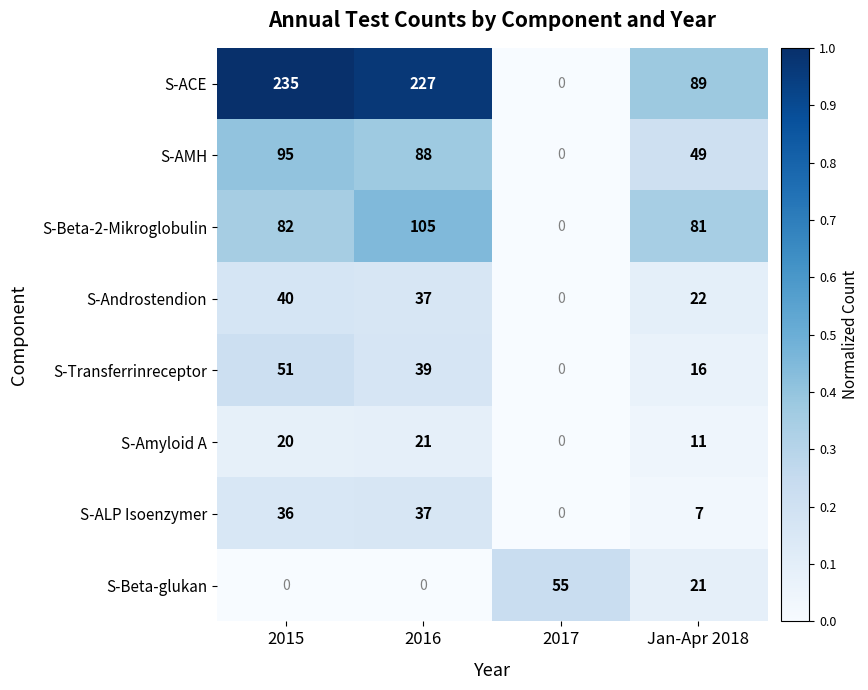

The value of S-Amyloid A at Jan-Apr 2018 is 11. True or false?

True